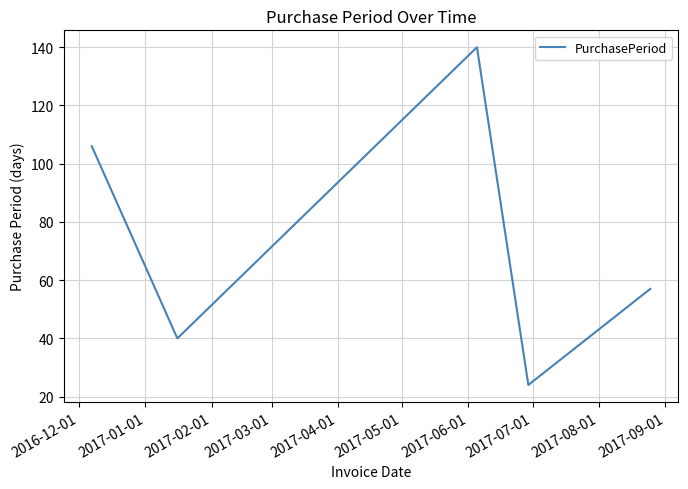

What is the maximum value shown in the chart?

140